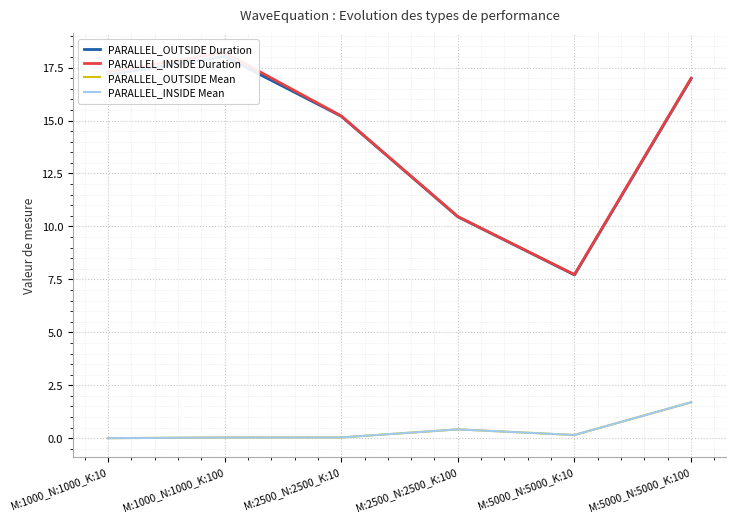

How many data points in PARALLEL_INSIDE Duration are above 17?

3